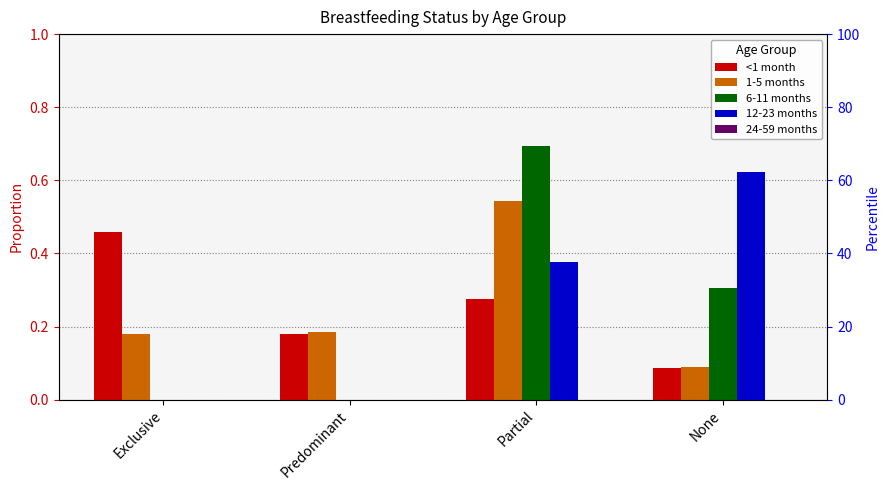

At how many categories does at least one series exceed 0?

4